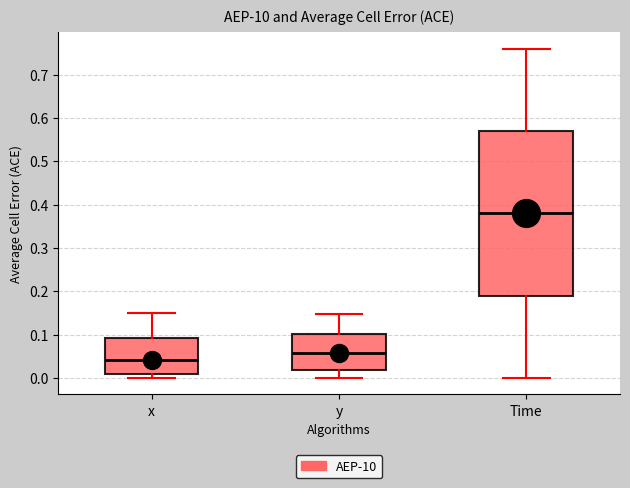

Reading left to right, transcribe this box plot: for each box, give where its median line is, the range the box spans, and where its two whiskers end, as read against the y-axis. The values are not printed on the chart, so give them approximately, as read against the axis.

x: median 0.04, box 0.01 to 0.09, whiskers 0.00 to 0.15
y: median 0.06, box 0.02 to 0.10, whiskers 0.00 to 0.15
Time: median 0.38, box 0.19 to 0.57, whiskers 0.00 to 0.76